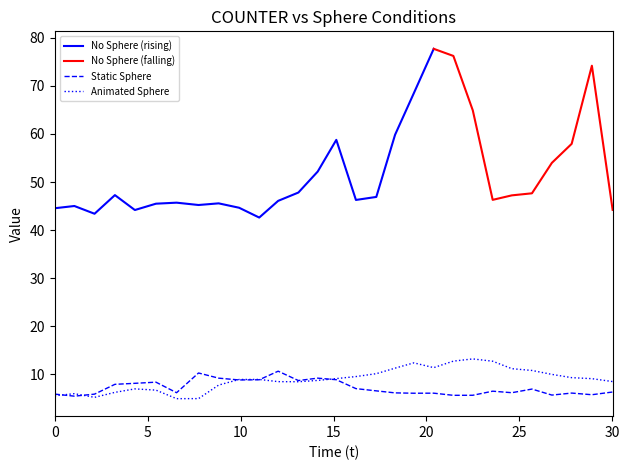

What is the maximum value for Animated Sphere?

13.2